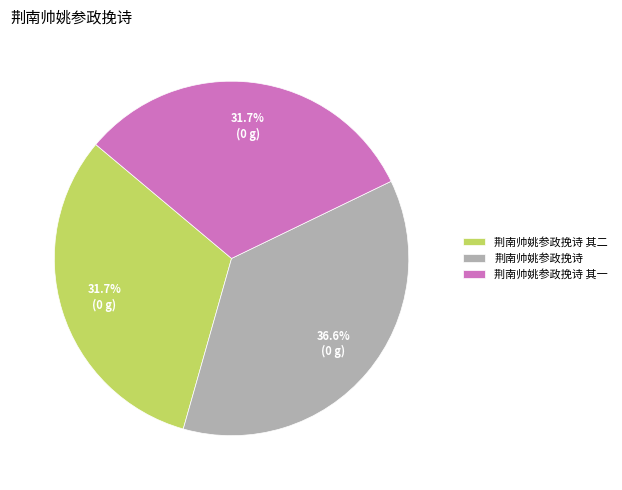

Which slice is the largest?

荆南帅姚参政挽诗